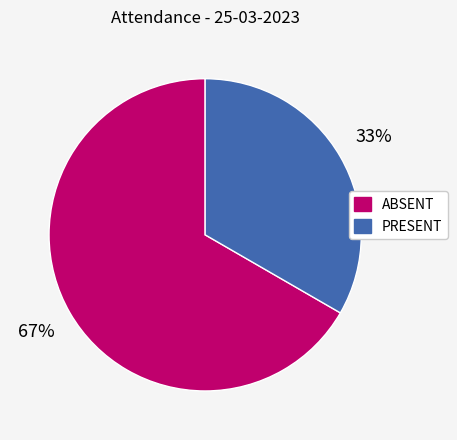

Approximately how many times larger is the value at PRESENT compared to ABSENT?

0.5